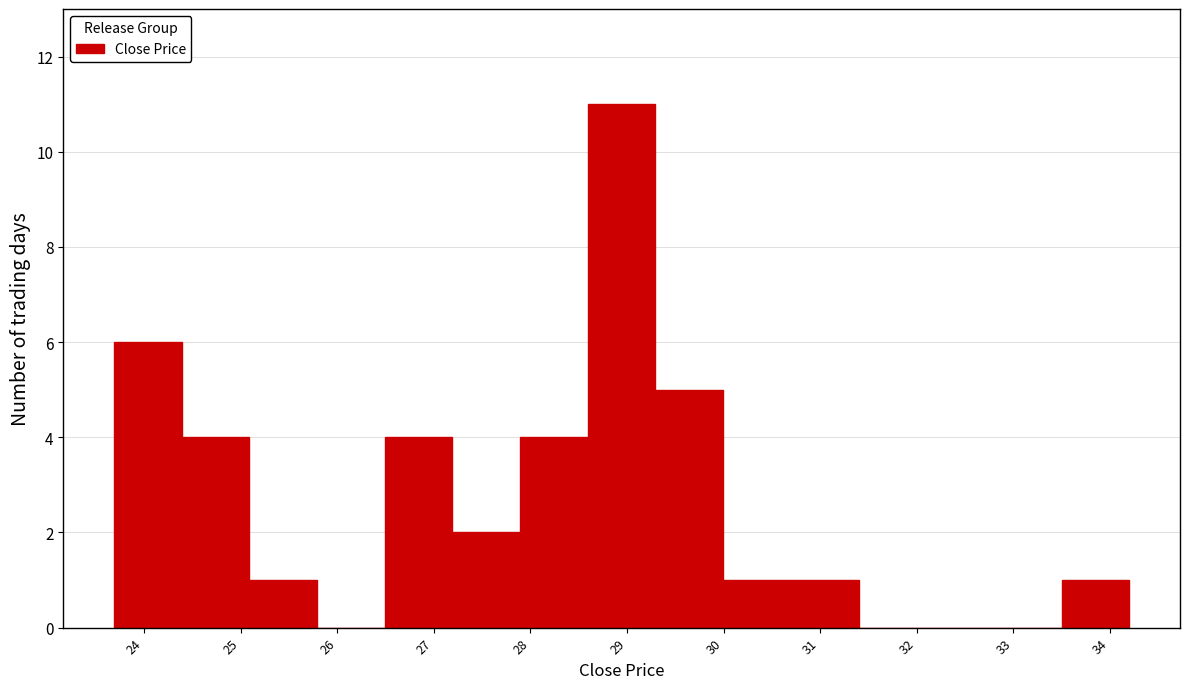

Reading left to right, list every bar in this chart as the range it spans on the x-axis followed by its height. Neither the bar edges nor the heights are printed on the chart, so give them approximately, as read against the axes.

23.7 to 24.4: 6
24.4 to 25.1: 4
25.1 to 25.8: 1
25.8 to 26.5: 0
26.5 to 27.2: 4
27.2 to 27.9: 2
27.9 to 28.6: 4
28.6 to 29.3: 11
29.3 to 30.0: 5
30.0 to 30.7: 1
30.7 to 31.4: 1
31.4 to 32.1: 0
32.1 to 32.8: 0
32.8 to 33.5: 0
33.5 to 34.2: 1